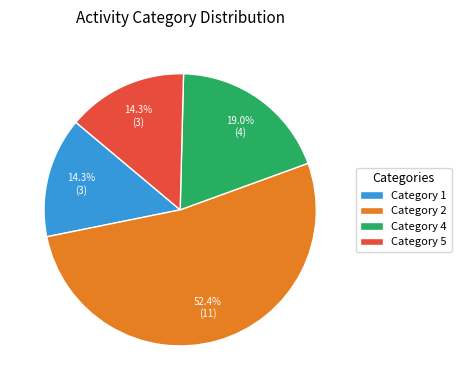

Combined, what portion of the pie is Category 4 and Category 2?

71.4%